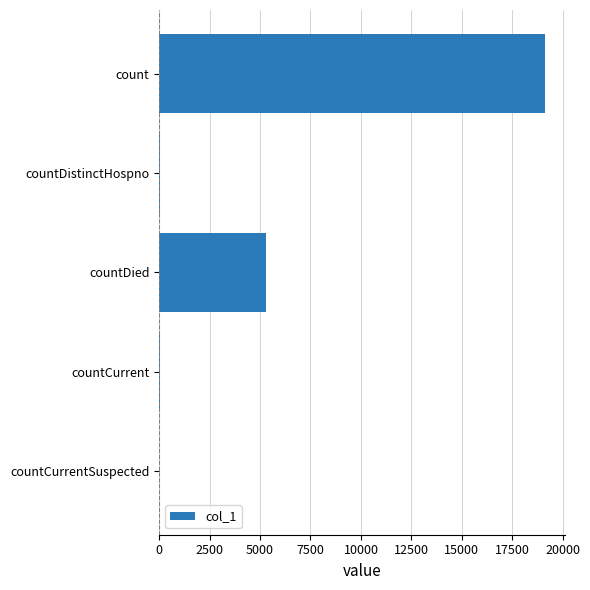

How many series are shown in this chart?

1